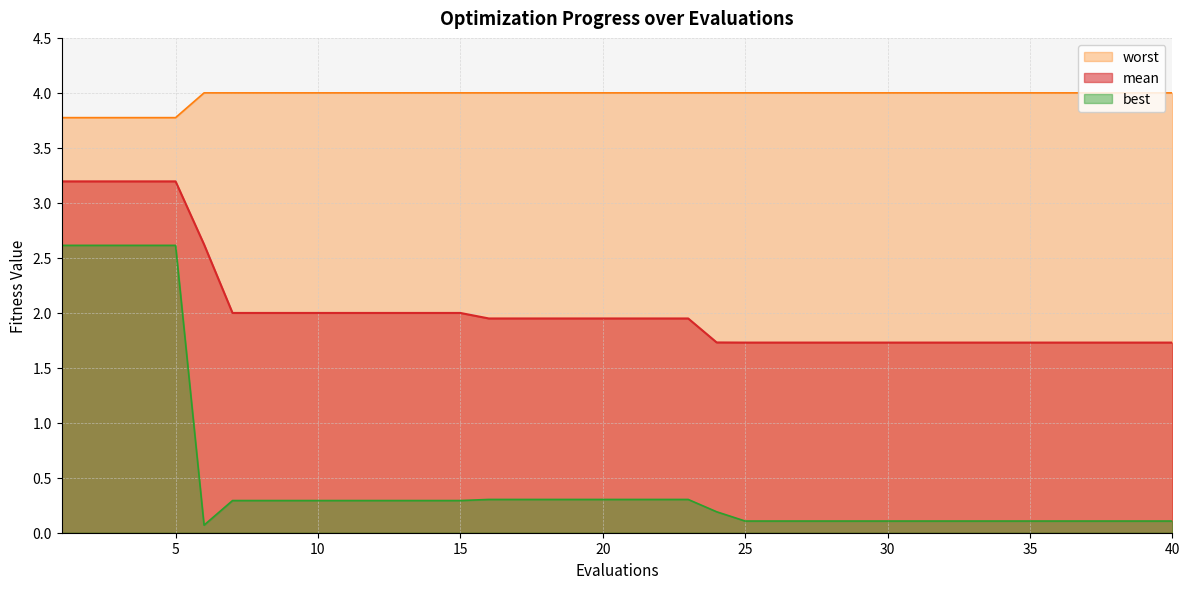

Reading right to left, what are all the values shown in this chart?

mean: 1.7	1.7	1.7	1.7	1.7	1.7	1.7	1.7	1.7	1.7	1.7	1.7	1.7	1.7	1.7	1.7	1.7	1.9	1.9	1.9	1.9	1.9	1.9	1.9	1.9	2.0	2.0	2.0	2.0	2.0	2.0	2.0	2.0	2.0	2.6	3.2	3.2	3.2	3.2	3.2
best: 0.1	0.1	0.1	0.1	0.1	0.1	0.1	0.1	0.1	0.1	0.1	0.1	0.1	0.1	0.1	0.1	0.2	0.3	0.3	0.3	0.3	0.3	0.3	0.3	0.3	0.3	0.3	0.3	0.3	0.3	0.3	0.3	0.3	0.3	0.1	2.6	2.6	2.6	2.6	2.6
worst: 4.0	4.0	4.0	4.0	4.0	4.0	4.0	4.0	4.0	4.0	4.0	4.0	4.0	4.0	4.0	4.0	4.0	4.0	4.0	4.0	4.0	4.0	4.0	4.0	4.0	4.0	4.0	4.0	4.0	4.0	4.0	4.0	4.0	4.0	4.0	3.8	3.8	3.8	3.8	3.8